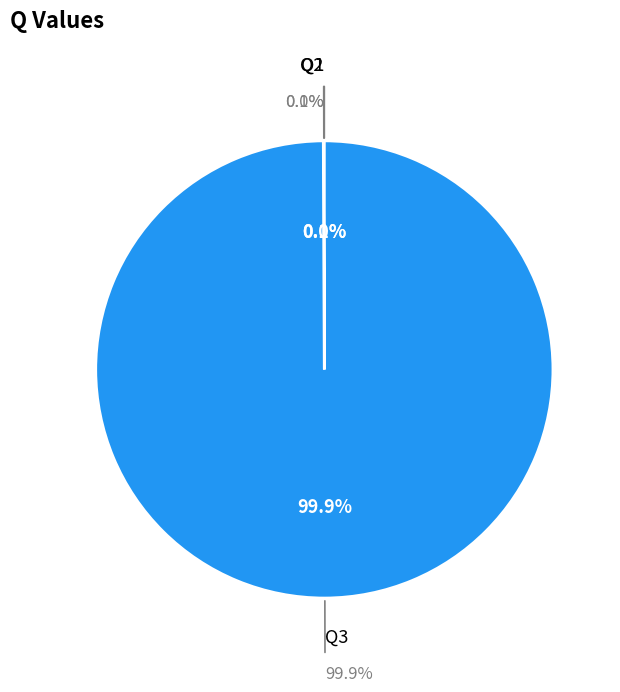

Is there any slice that represents more than half of the pie?

Yes